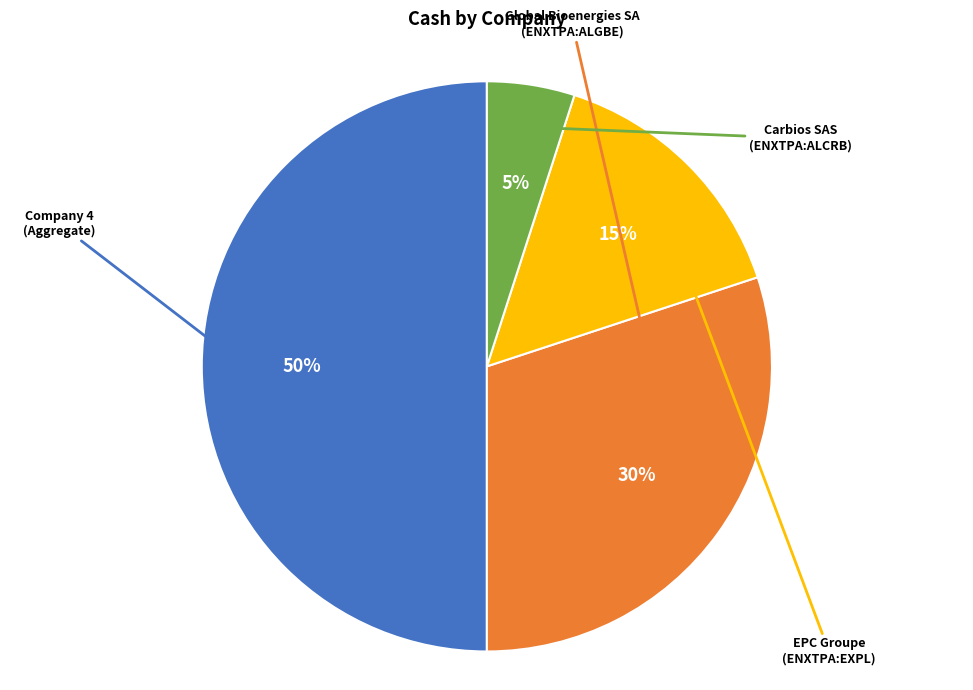

To the nearest percent, what is the difference between the largest and smallest slice percentages?

45%